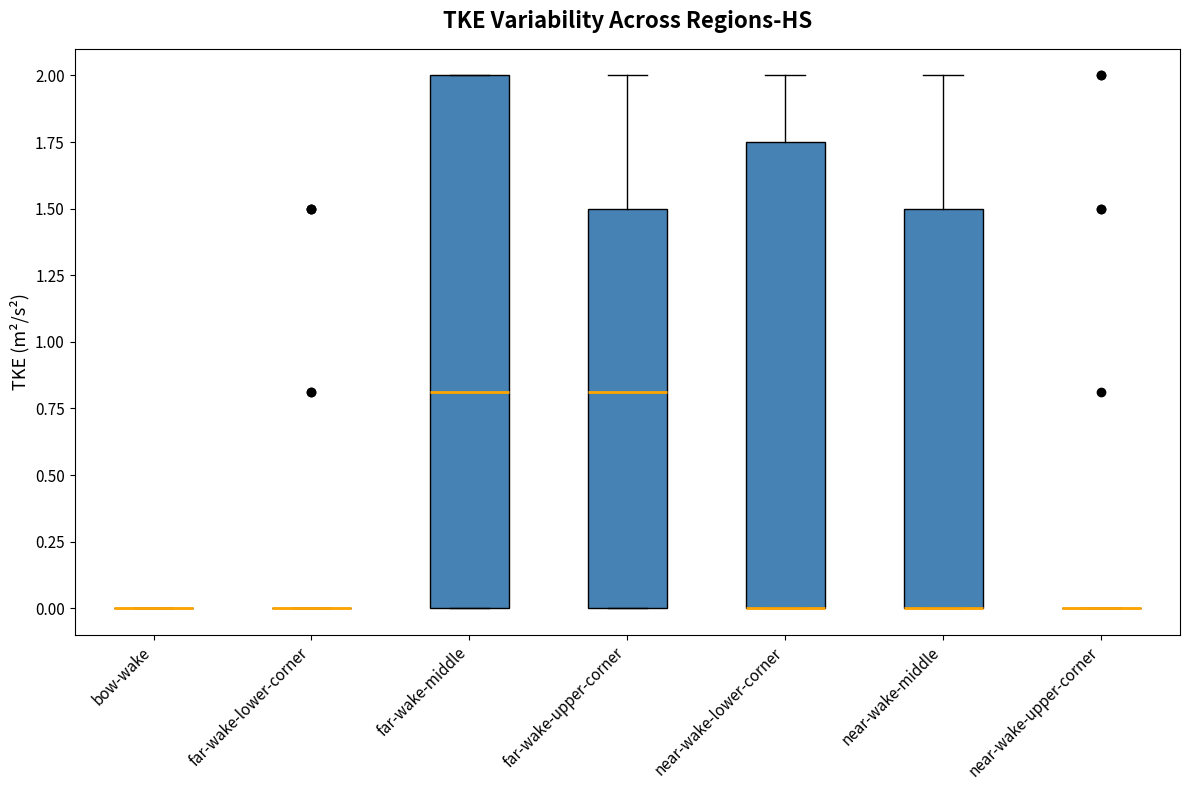

Reading left to right, transcribe this box plot: for each box, give where its median line is, the range the box spans, and where its two whiskers end, as read against the y-axis. The values are not printed on the chart, so give them approximately, as read against the axis.

bow-wake: box collapsed to a line at 0.00, whiskers 0.00 to 0.00
far-wake-lower-corner: box collapsed to a line at 0.00, whiskers 0.00 to 0.00
far-wake-middle: median 0.80, box 0.00 to 2.00, whiskers 0.00 to 2.00
far-wake-upper-corner: median 0.80, box 0.00 to 1.50, whiskers 0.00 to 2.00
near-wake-lower-corner: median 0.00 (drawn on the box's lower edge), box 0.00 to 1.75, whiskers 0.00 to 2.00
near-wake-middle: median 0.00 (drawn on the box's lower edge), box 0.00 to 1.50, whiskers 0.00 to 2.00
near-wake-upper-corner: box collapsed to a line at 0.00, whiskers 0.00 to 0.00